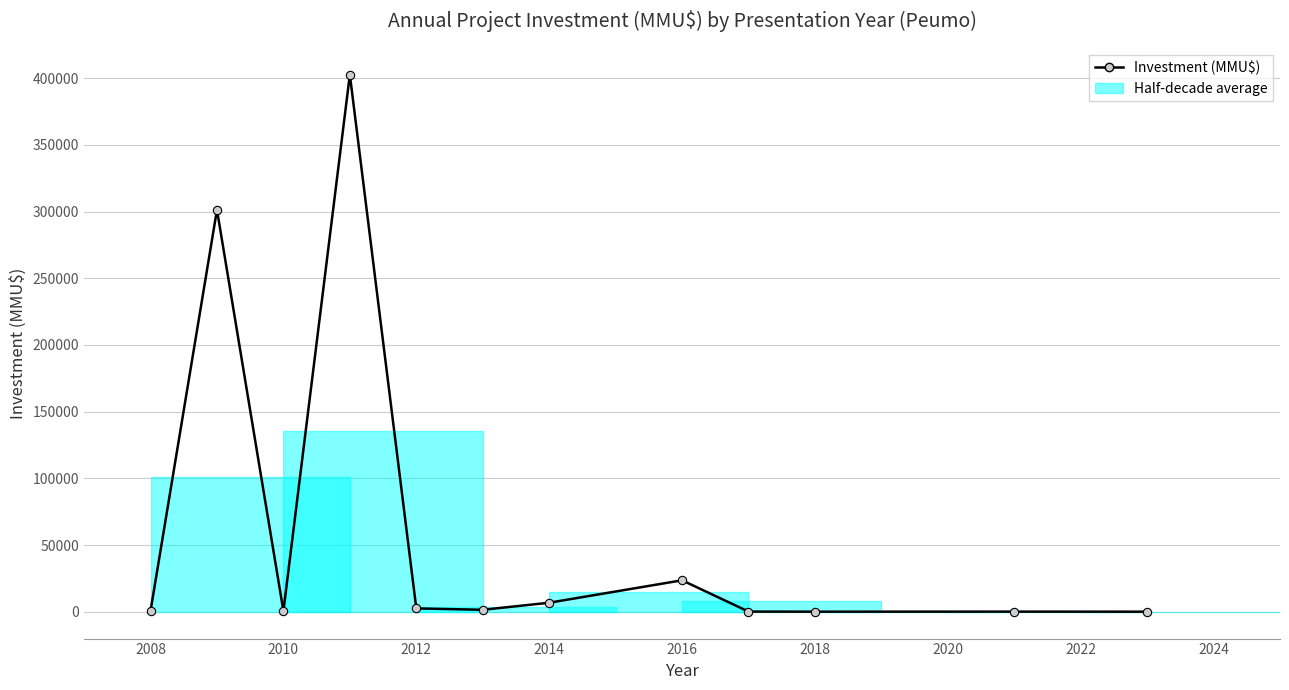

What is the difference between the maximum and minimum values?

402620